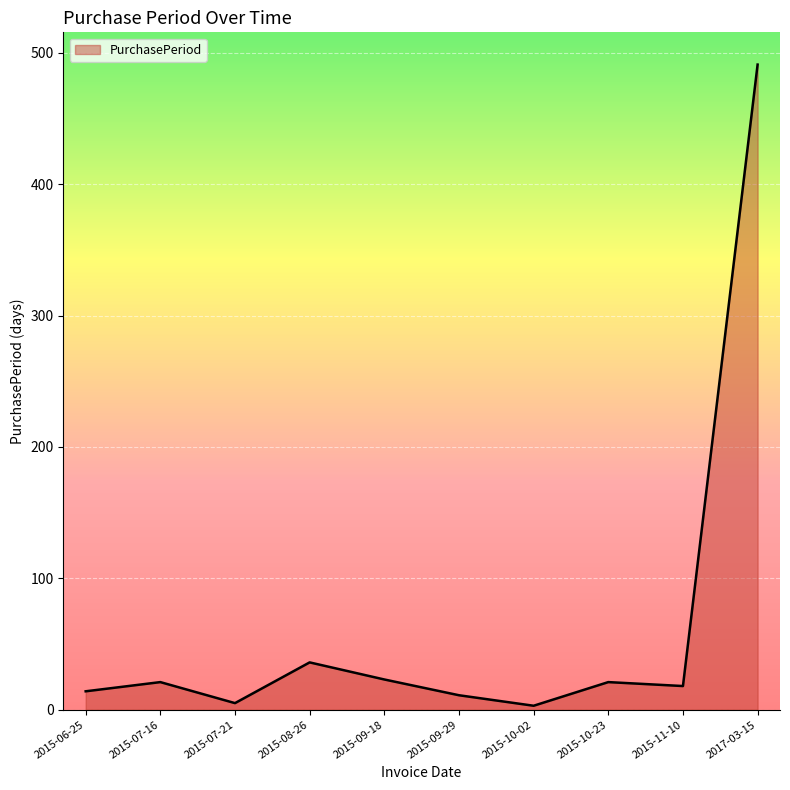

What is the change in value from 2015-09-18 to 2015-10-23?

-2